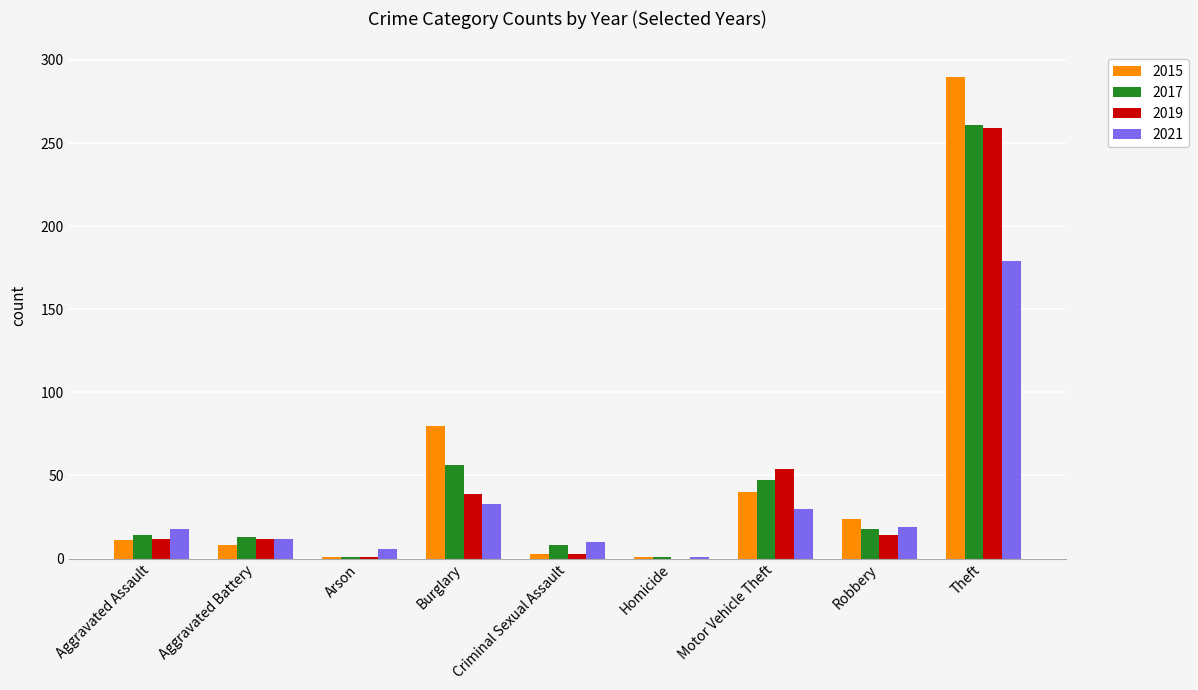

Which category has the highest value in the 2019 series?

Theft